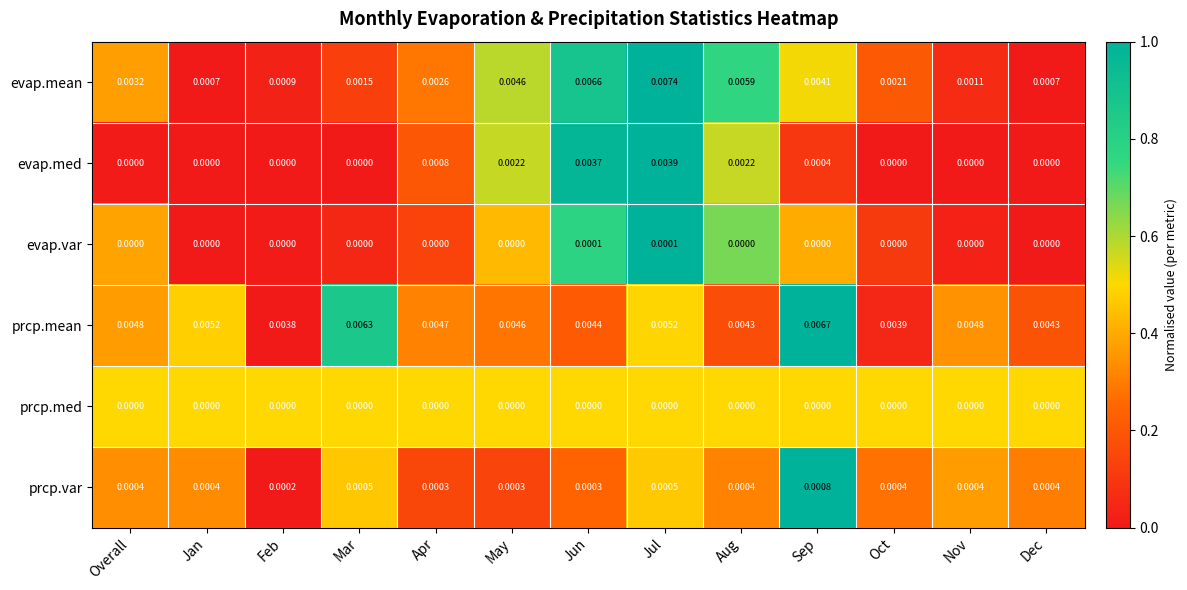

Which series has the widest spread of values?

evap.mean